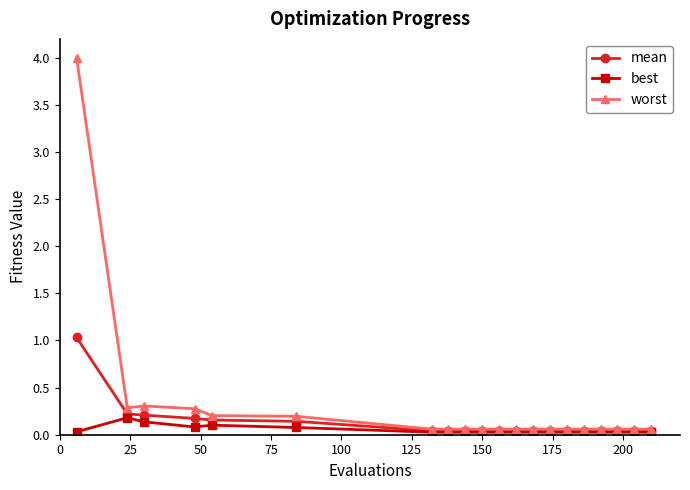

Which series has the widest spread of values?

worst